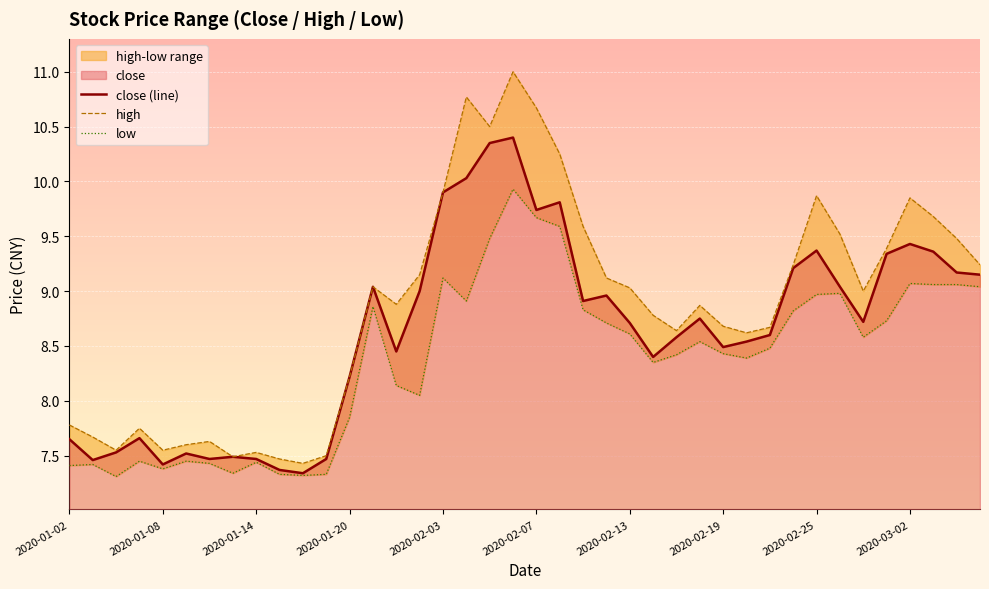

In close (line), how many points are higher than both neighbors (excluding endpoints)?

10